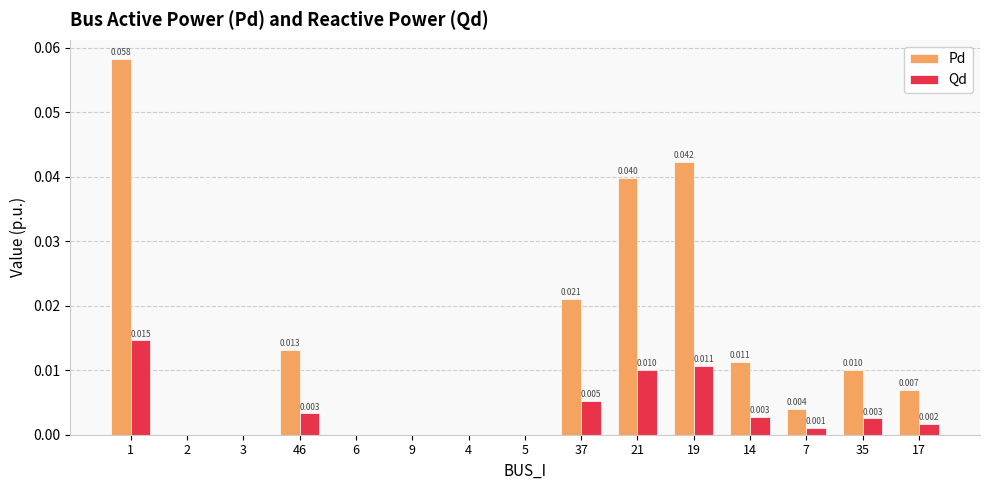

Between 1 and 7, which series saw the biggest shift?

Pd